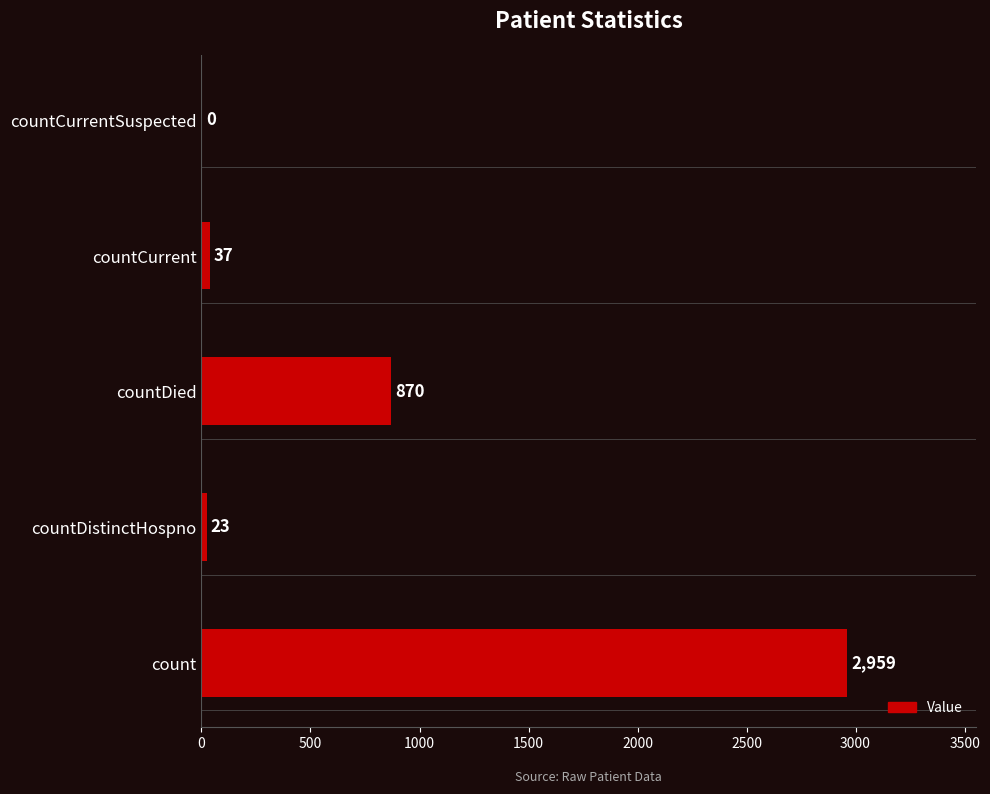

Where is the data nearest to the value 1479?

countDied